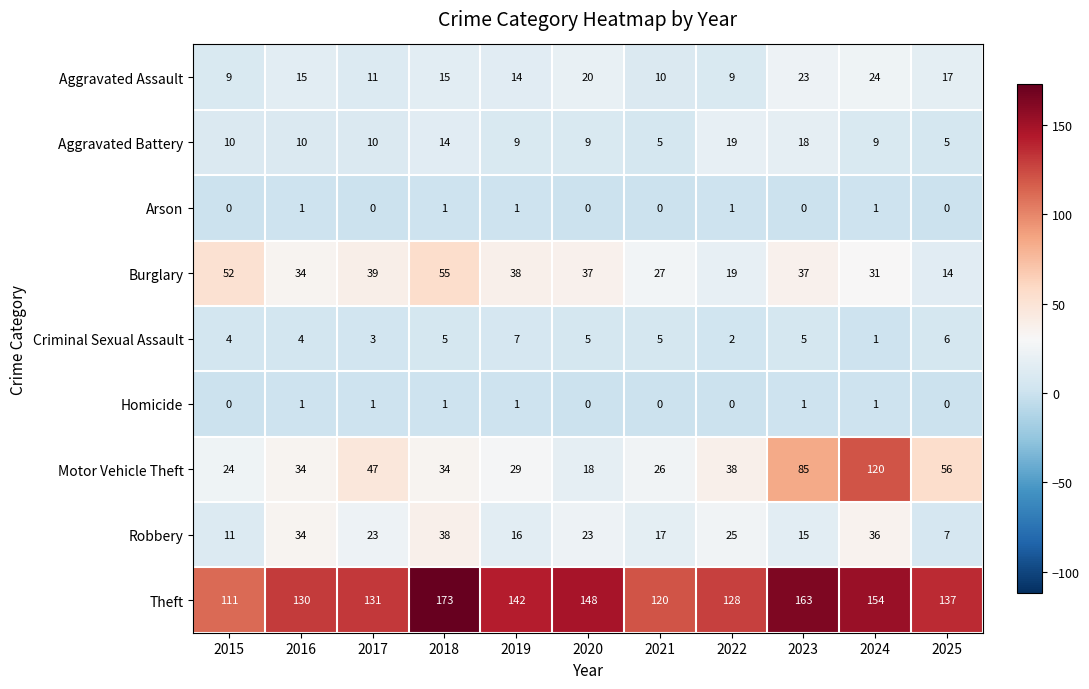

What is the total value across all series at 2022?

241